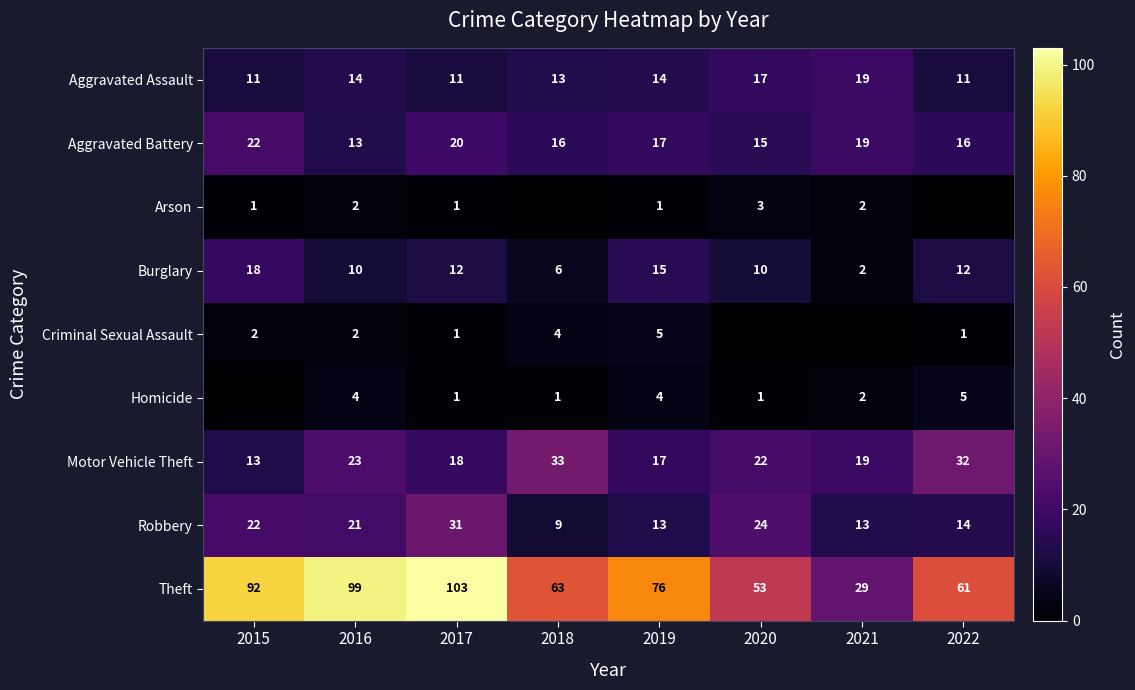

What is the total value across all series at 2016?

188